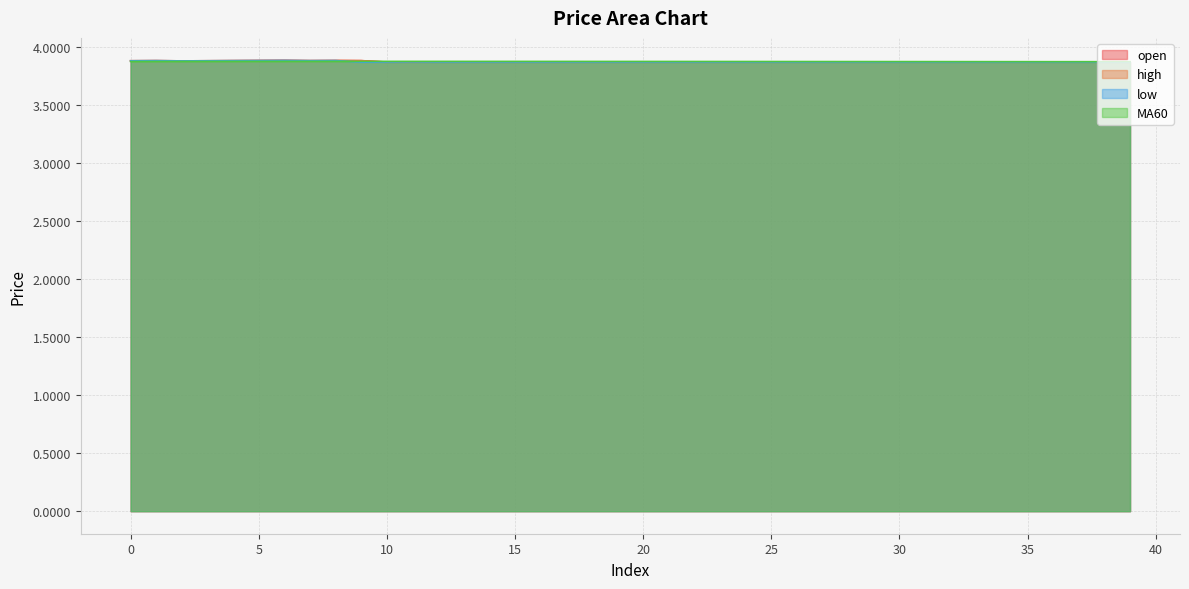

Which series has the largest range (max minus min)?

low